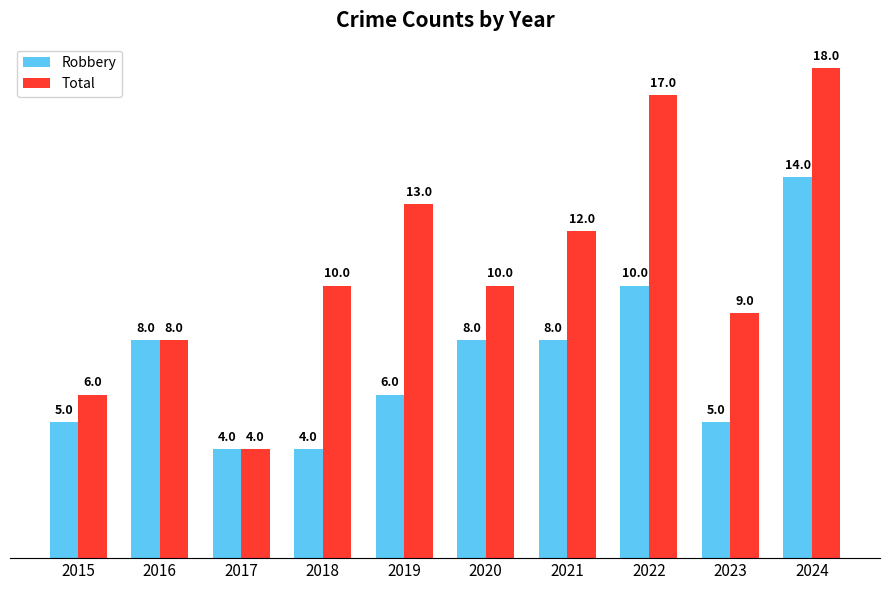

The Total series shows 17 at 2020. True or false?

False